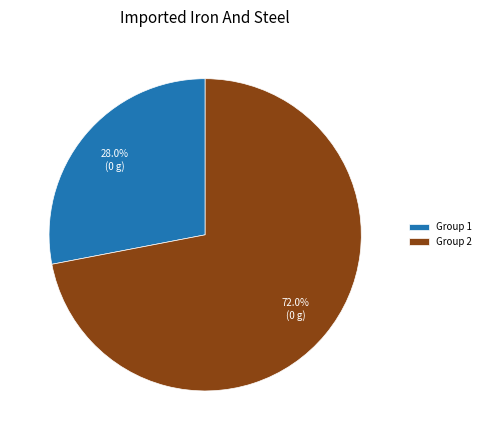

Count the number of slices in the pie.

2